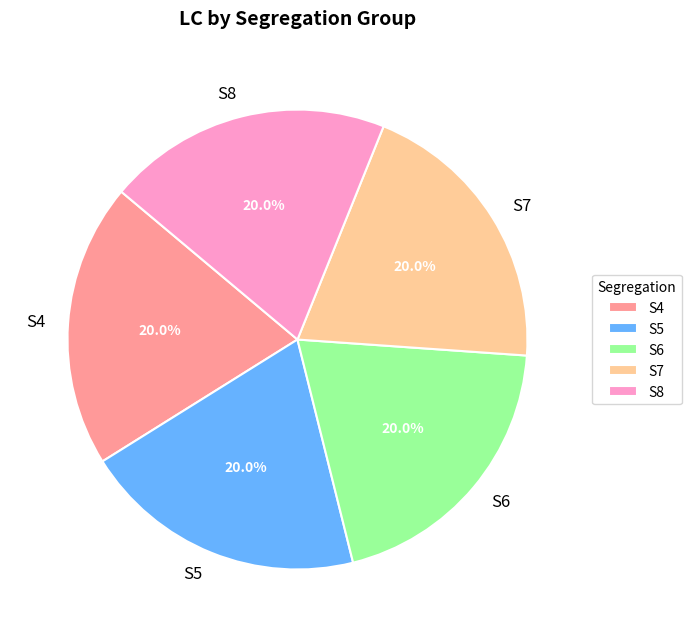

Approximately how many times larger is the value at S5 compared to S7?

1.0